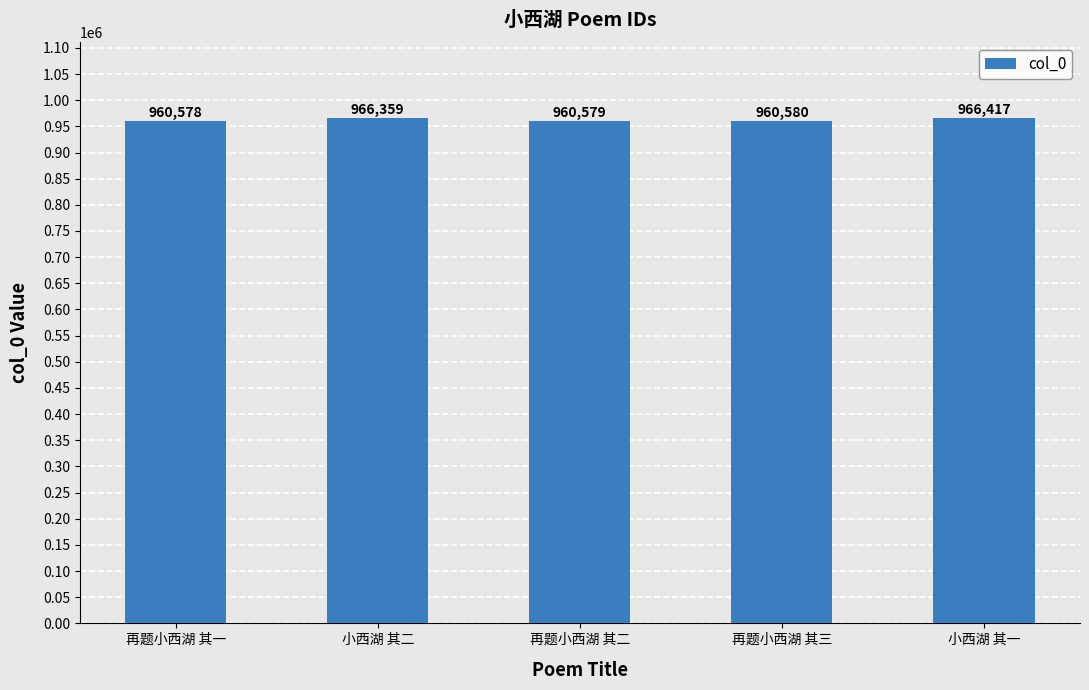

What is the minimum value shown in the chart?

960578